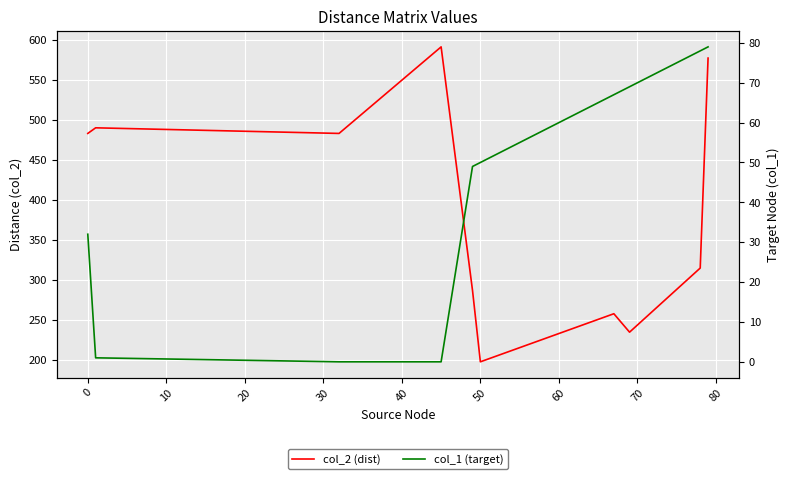

Between 10 and 80, which series saw the biggest shift?

col_2 (dist)